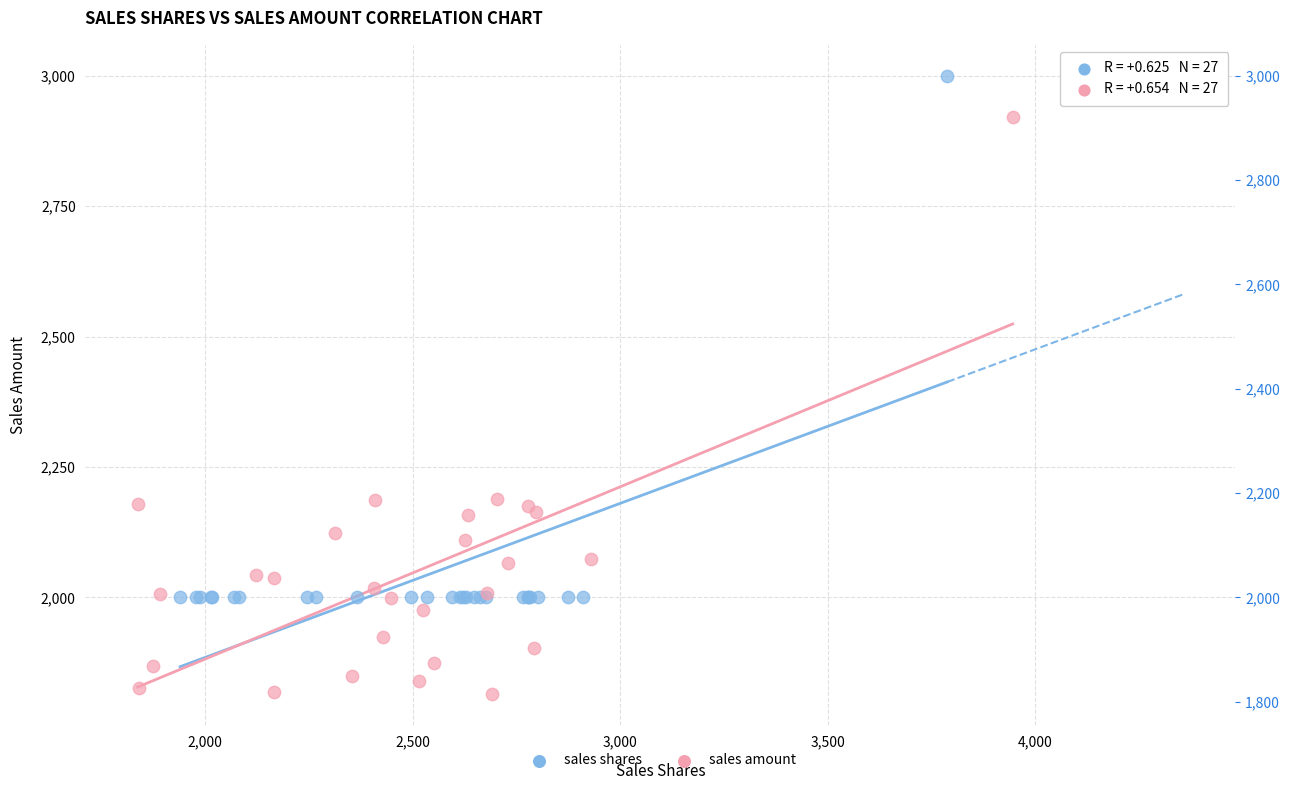

Which series contains the lowest Y value?

sales amount